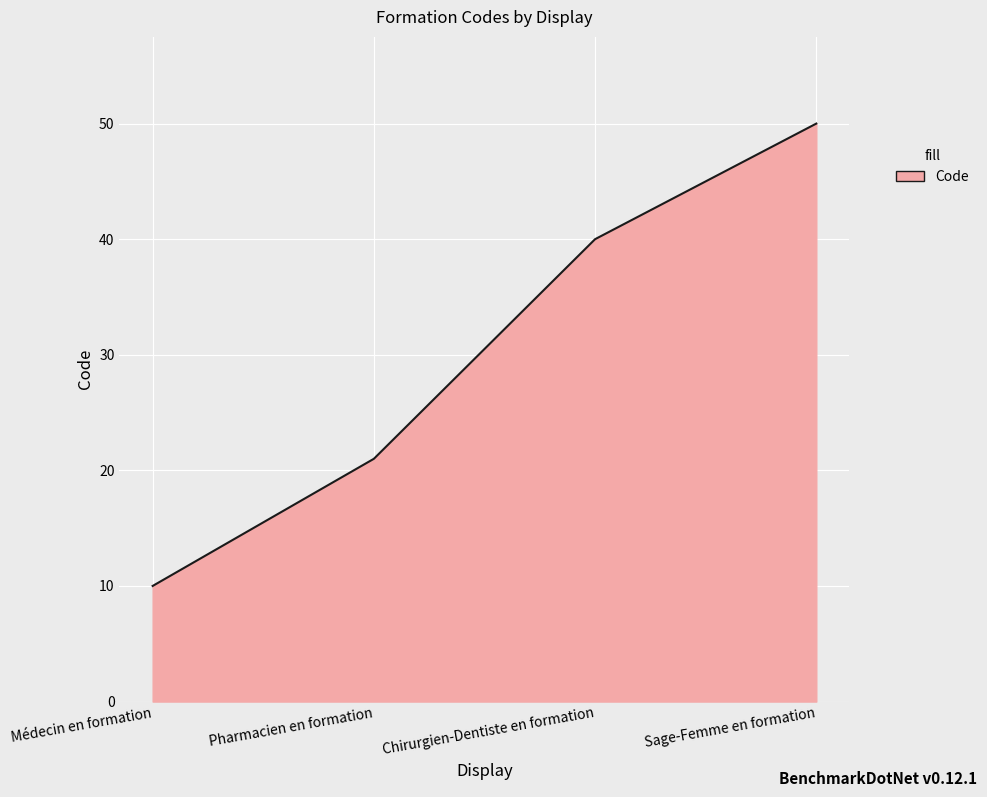

What is the minimum value shown in the chart?

10